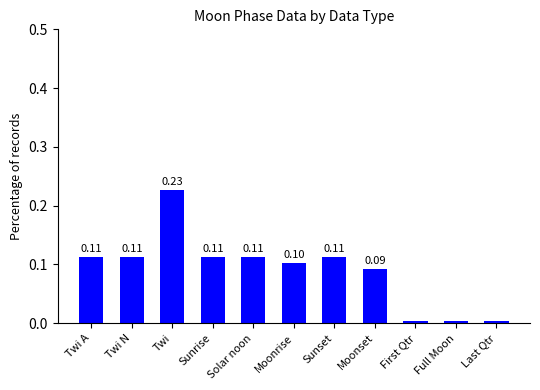

Which label corresponds to the largest value in the chart?

Twi